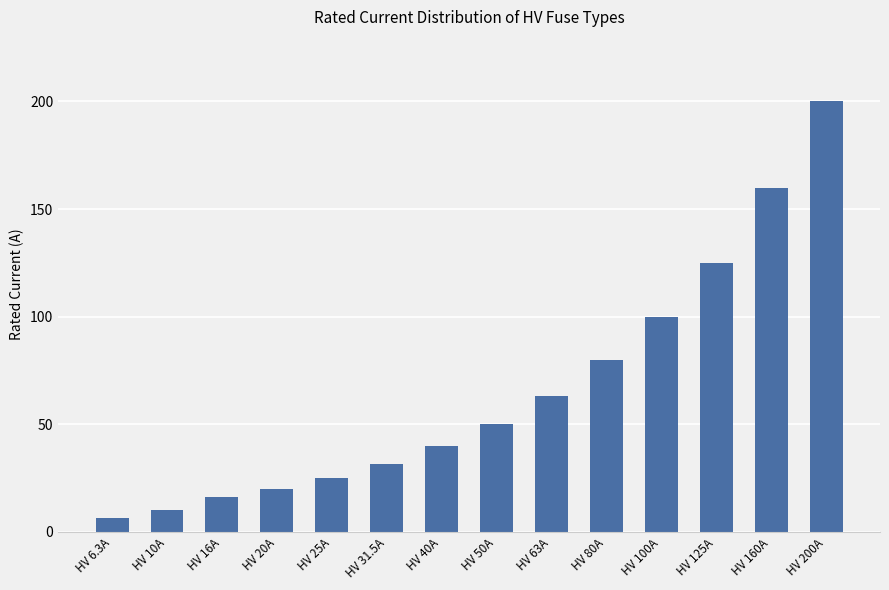

What is the difference between the second highest and minimum values?

153.7